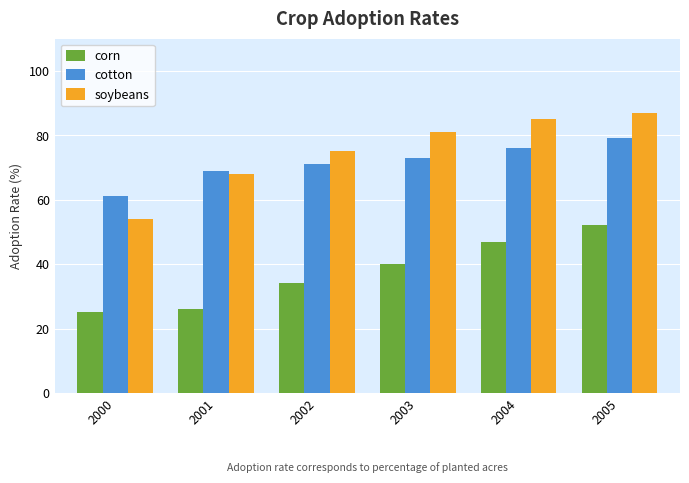

Which series has the widest spread of values?

soybeans